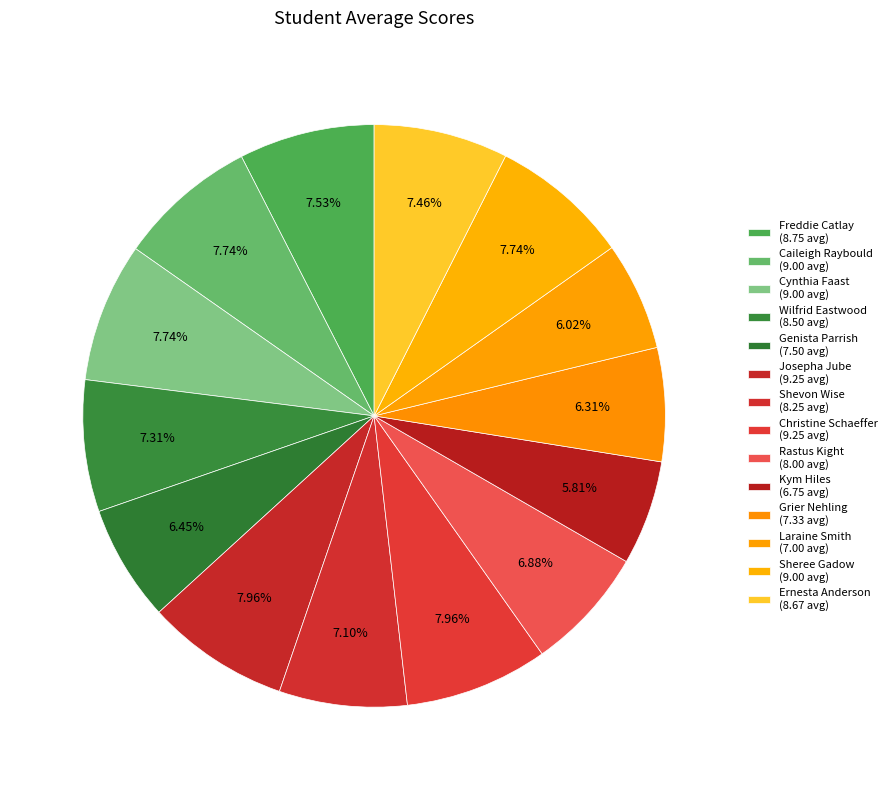

How many slices are in this pie chart?

14